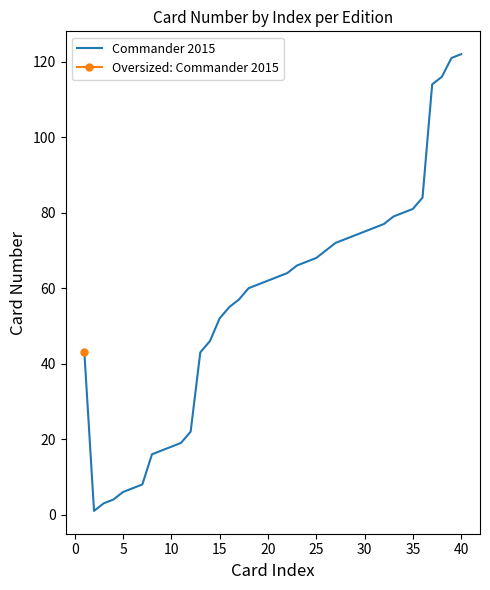

How many lines are shown in the chart?

1